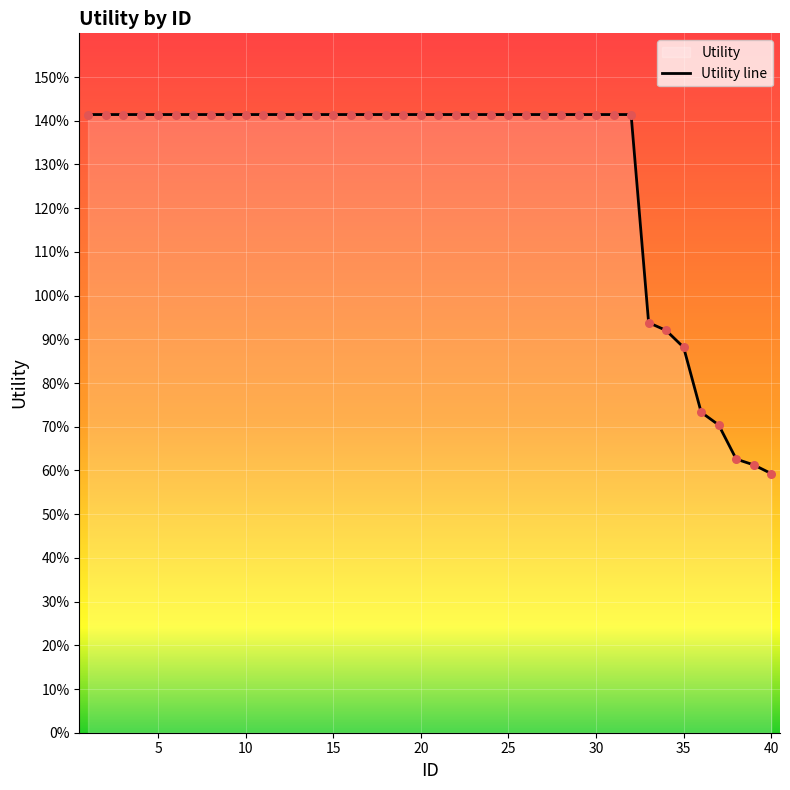

Which has a higher value, 35 or 25?

25